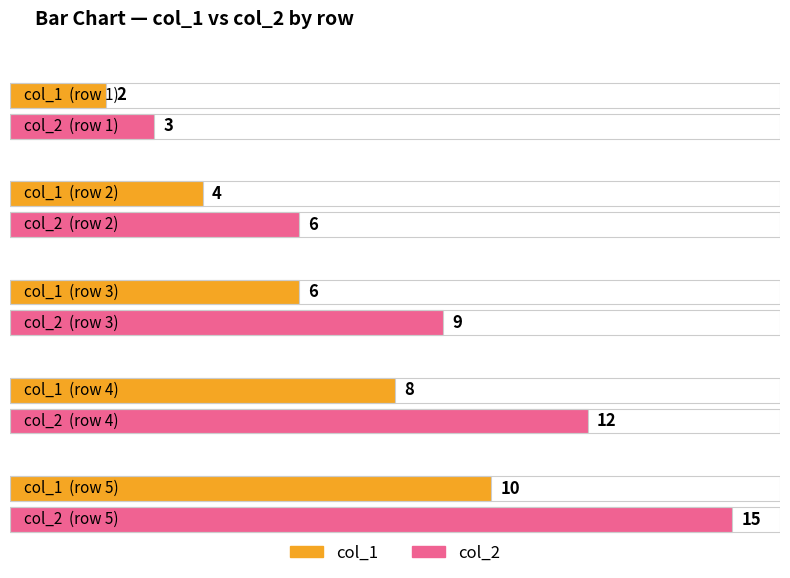

What is the sum of the col_1 values at 1 and 4?

10